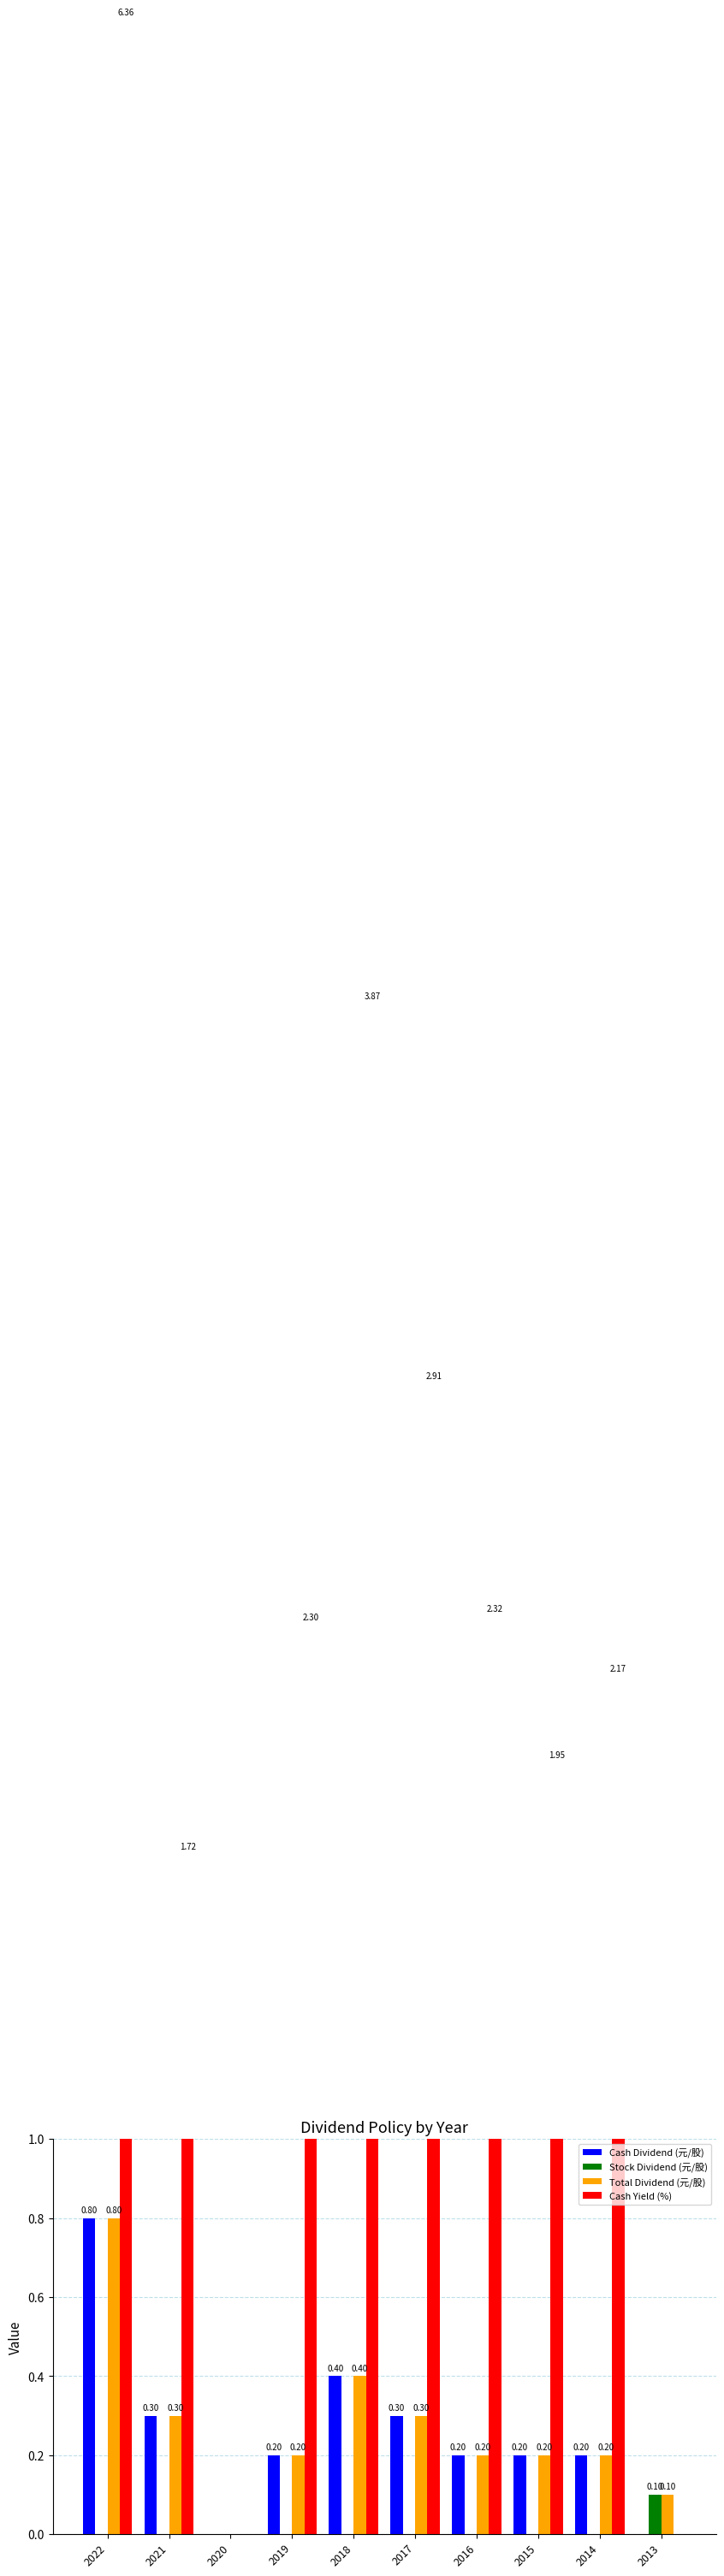

Reading left to right, list all the values displayed in this chart.

Cash Dividend (元/股): 2022=0.8	2021=0.3	2020=0.0	2019=0.2	2018=0.4	2017=0.3	2016=0.2	2015=0.2	2014=0.2	2013=0.0
Stock Dividend (元/股): 2022=0.0	2021=0.0	2020=0.0	2019=0.0	2018=0.0	2017=0.0	2016=0.0	2015=0.0	2014=0.0	2013=0.1
Total Dividend (元/股): 2022=0.8	2021=0.3	2020=0.0	2019=0.2	2018=0.4	2017=0.3	2016=0.2	2015=0.2	2014=0.2	2013=0.1
Cash Yield (%): 2022=6.4	2021=1.7	2020=0.0	2019=2.3	2018=3.9	2017=2.9	2016=2.3	2015=1.9	2014=2.2	2013=0.0